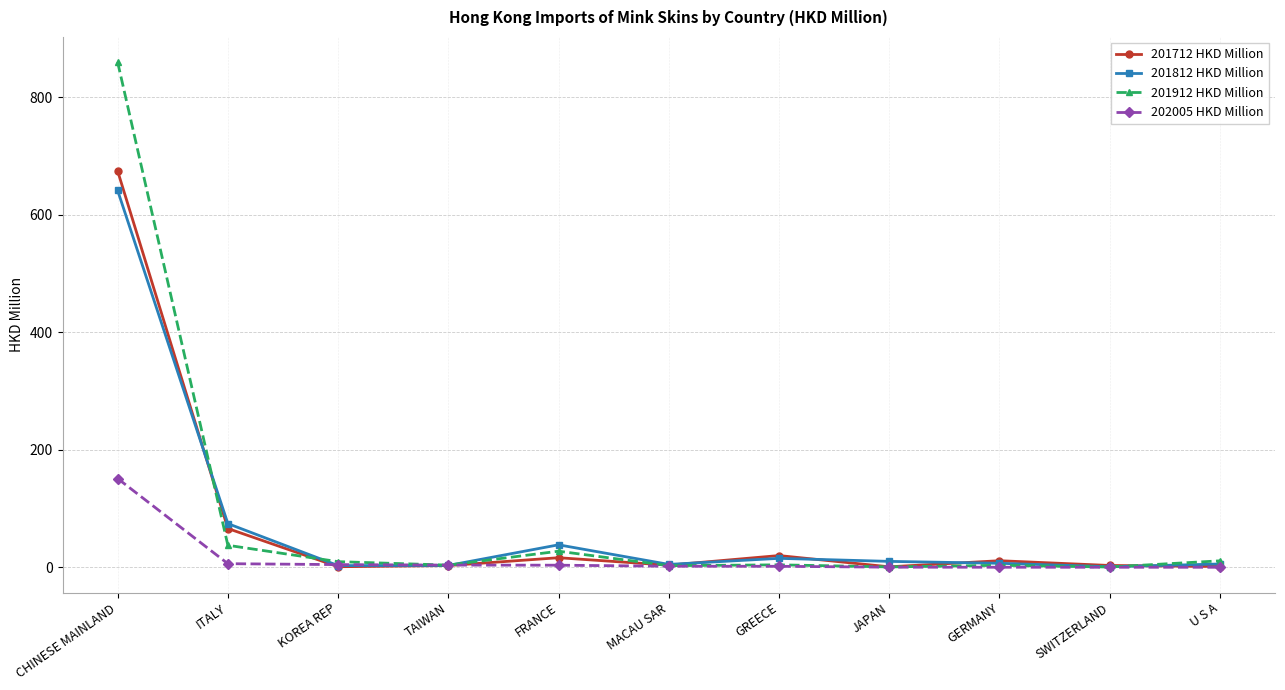

What is the average value of the 202005 HKD Million series?

15.7